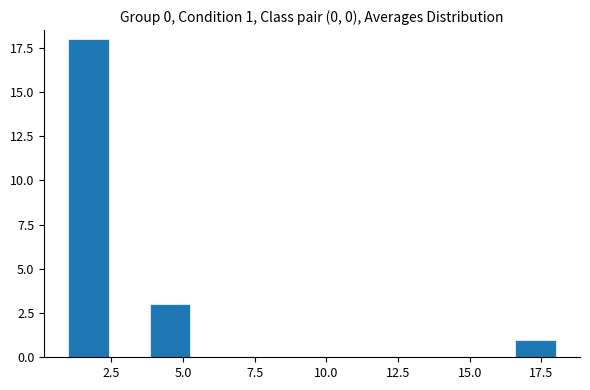

Around what value on the x-axis is the tallest bar? Give the approximate position of its centre, as read against the axis.

1.5